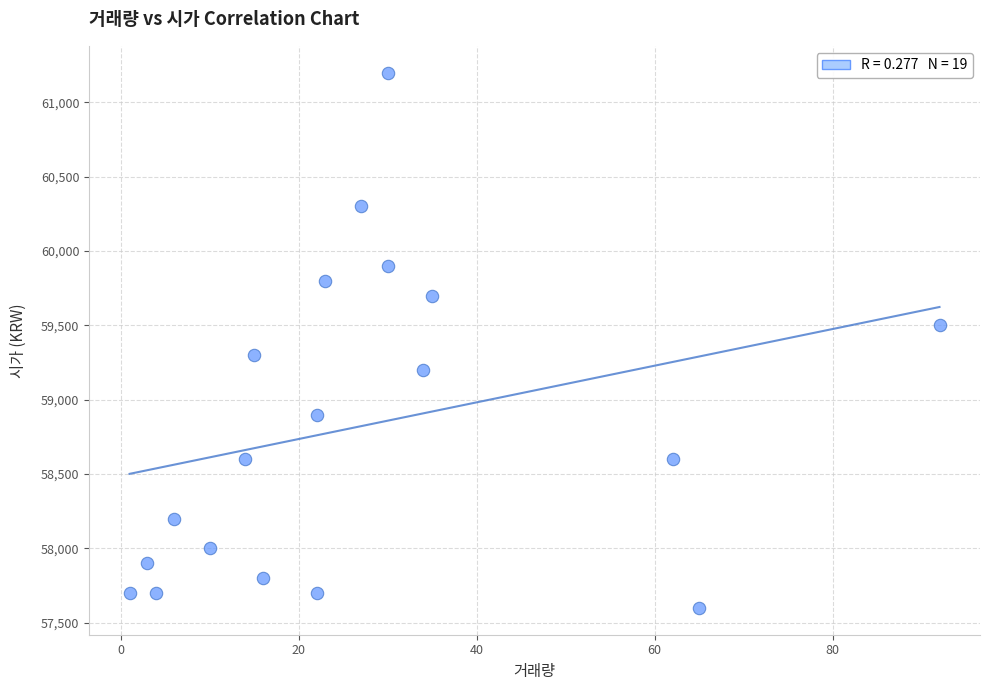

What is the range of X values (max minus min)?

91